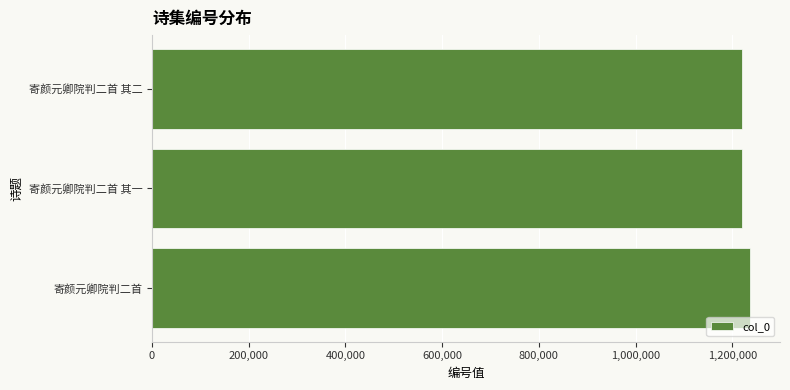

The value at 寄颜元卿院判二首 is 1236831. True or false?

True